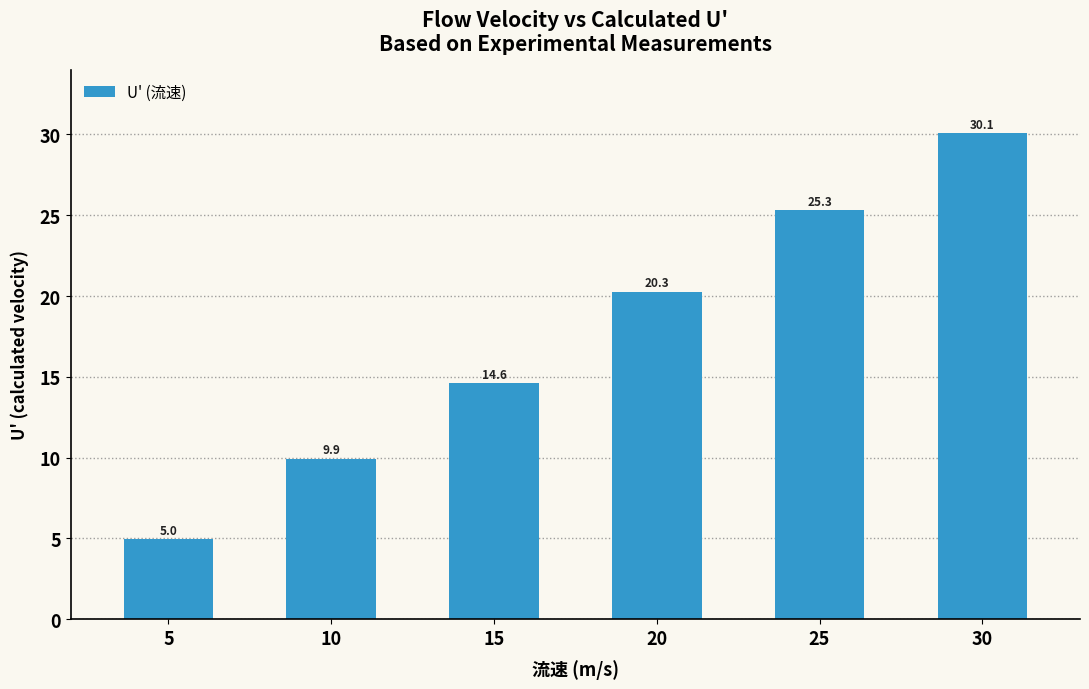

The value at 25 is 25.3. True or false?

True